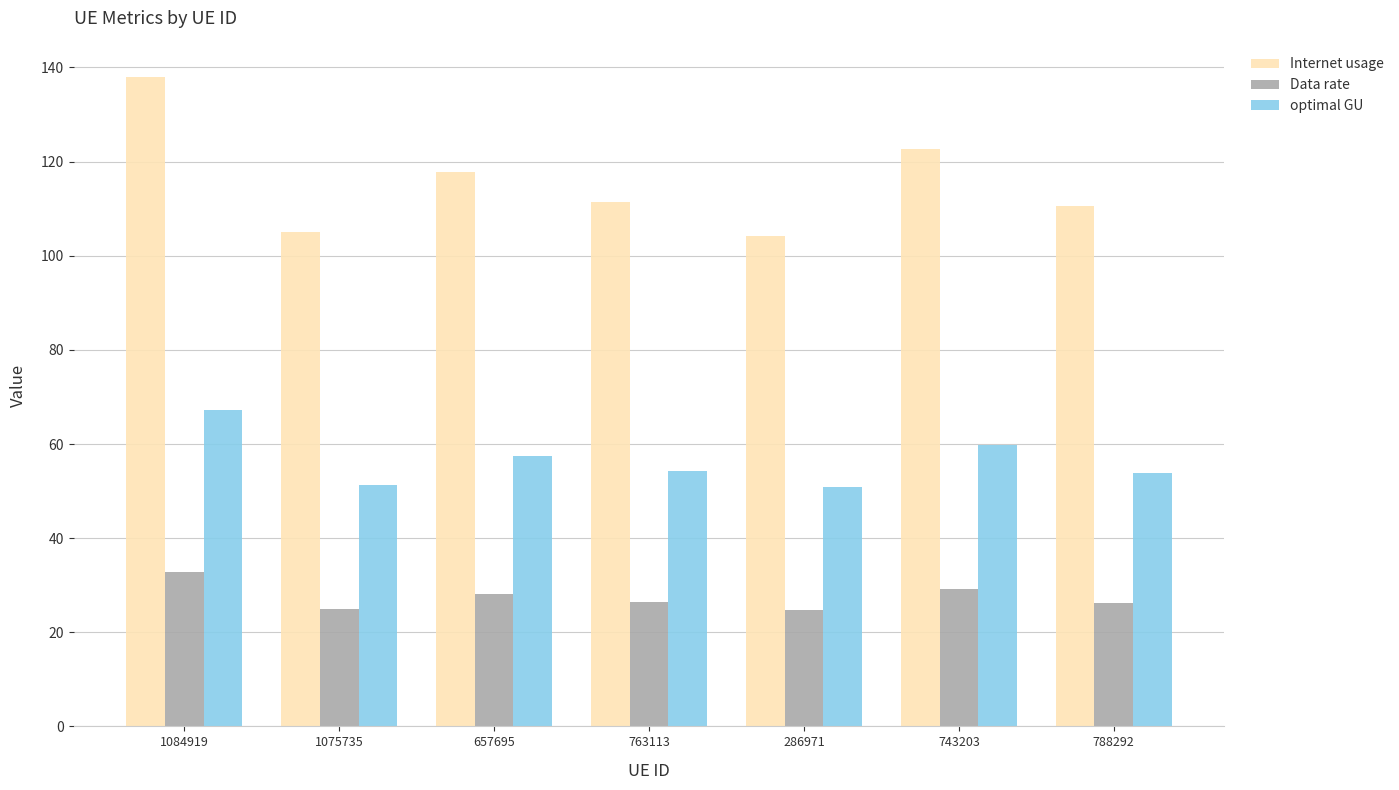

Does the chart contain stacked bars?

No